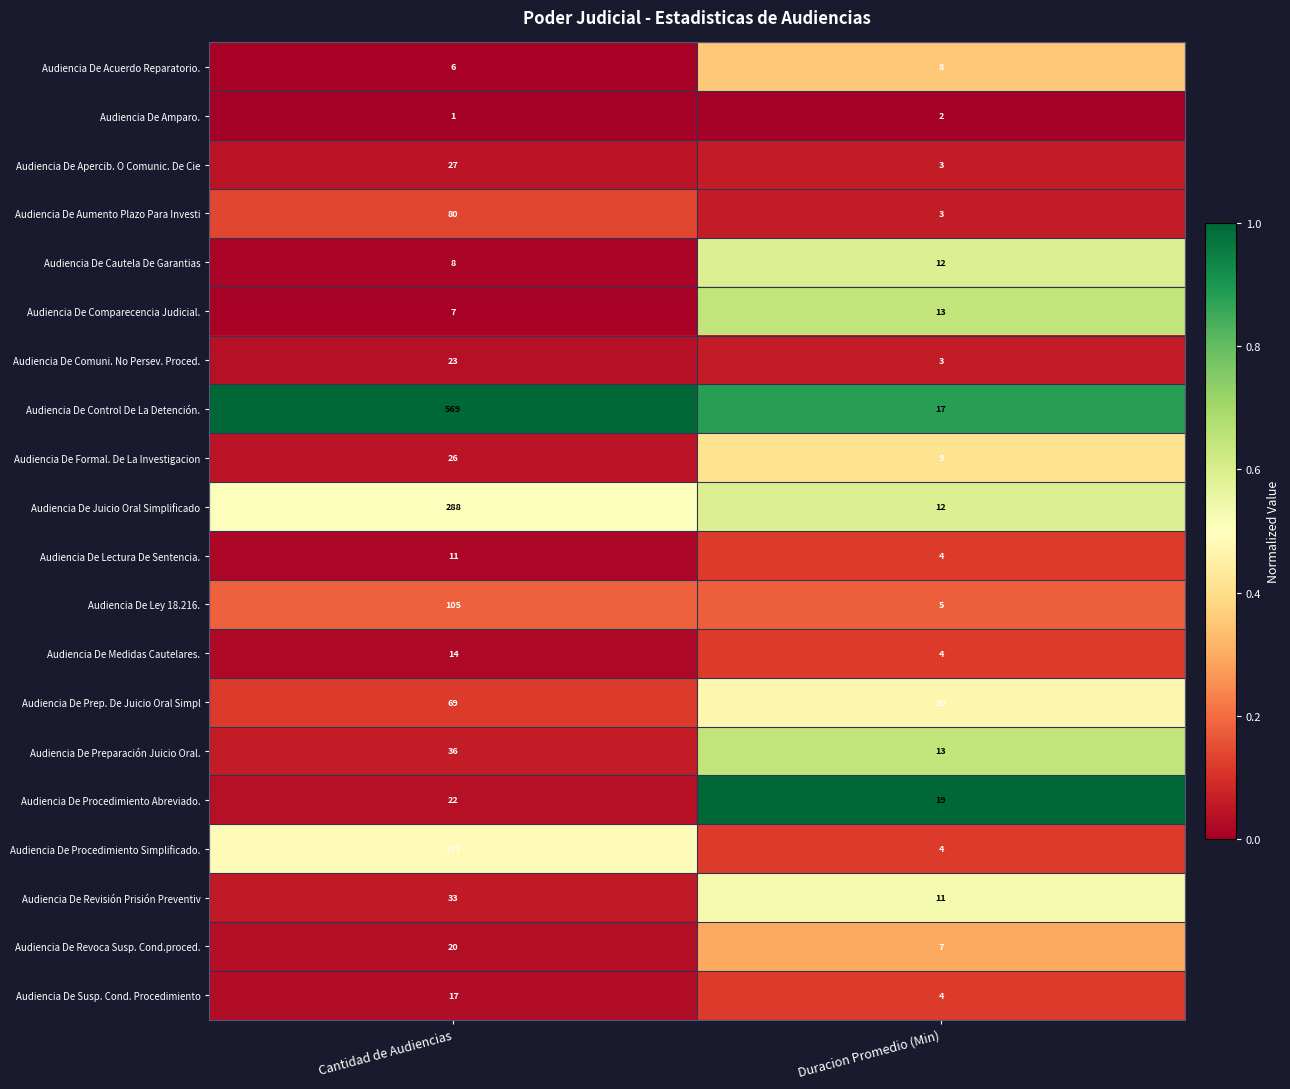

What is the difference between the highest and lowest values at Cantidad de Audiencias?

568